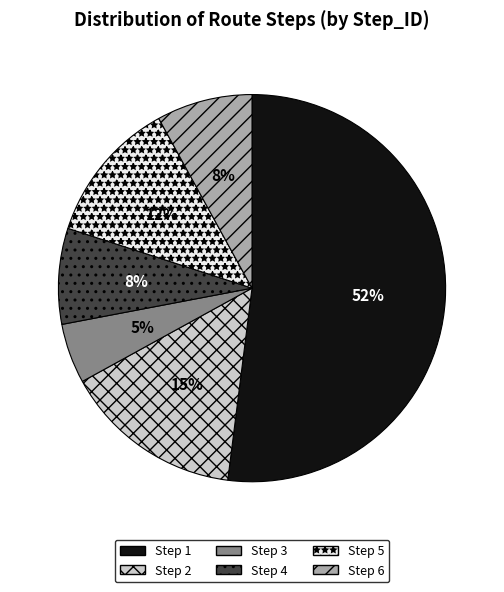

The Step 6 slice represents 20% of the pie. True or false?

False